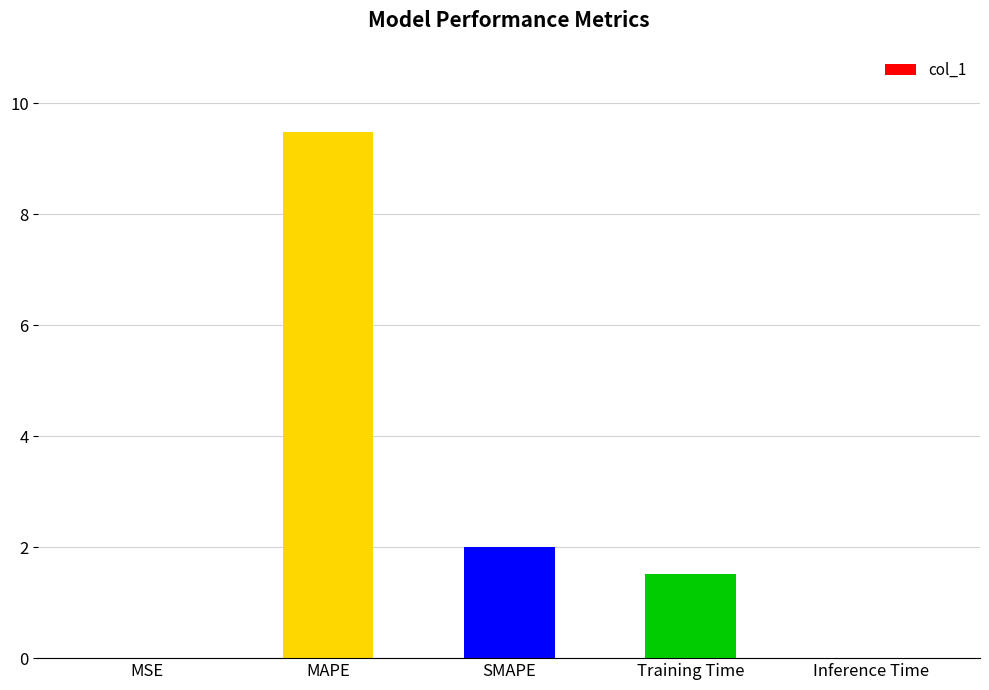

What is the average value?

2.6